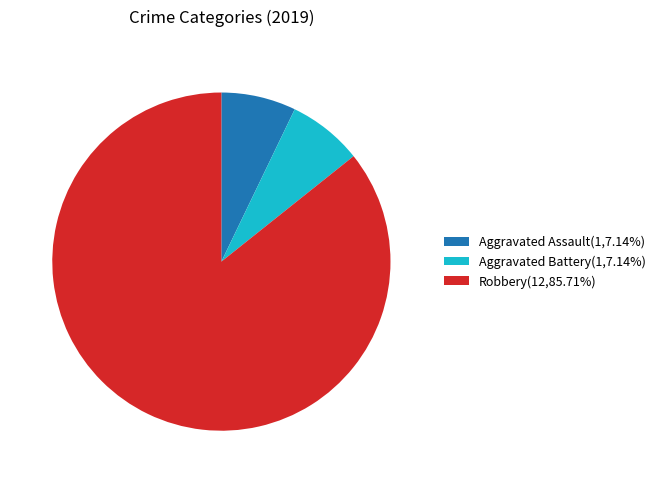

How many slices are in this pie chart?

3